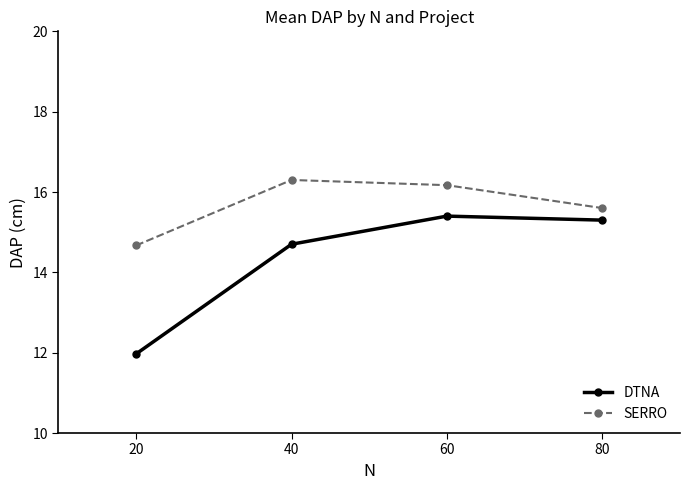

Which series has the largest range (max minus min)?

DTNA